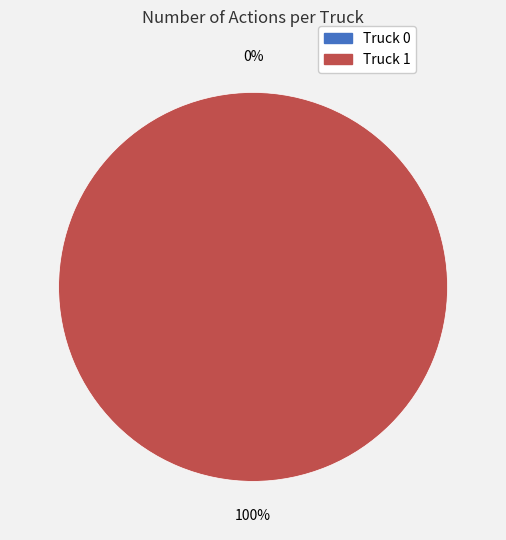

Between Truck 1 and Truck 0, which is larger?

Truck 1